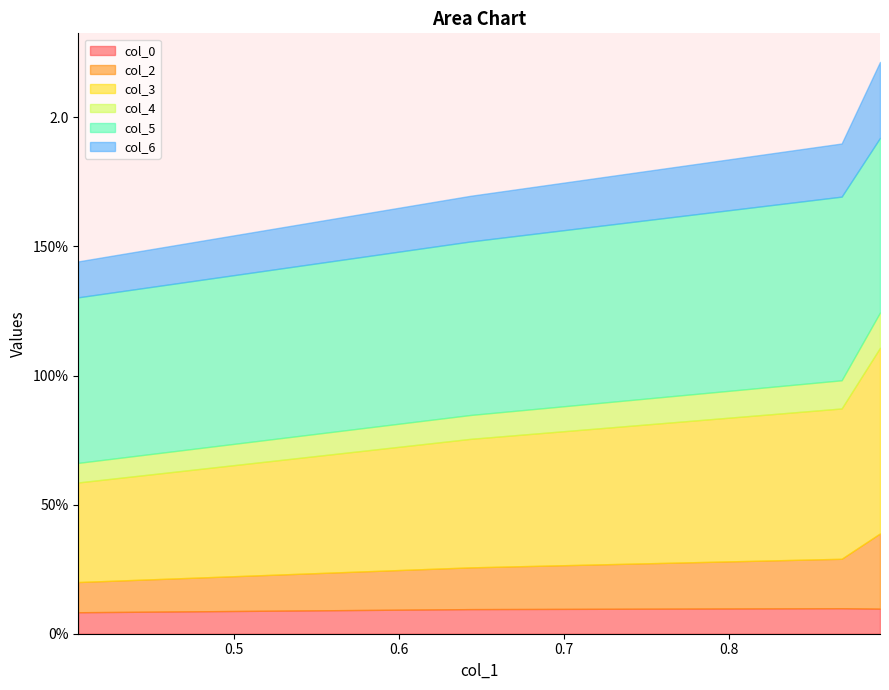

True or false: col_4 and col_5 intersect in this chart.

False